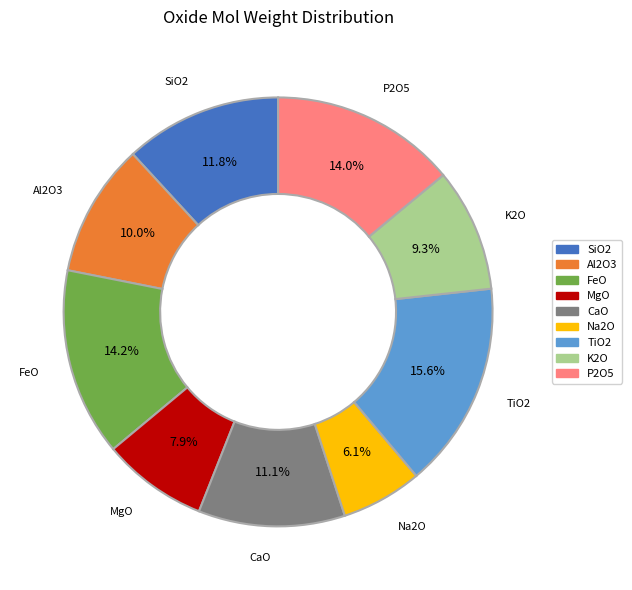

To the nearest percent, what is the combined percentage of MgO and TiO2?

24%